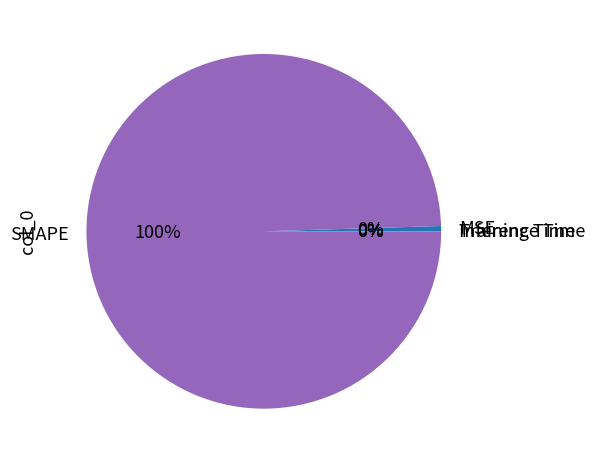

Does SMAPE account for over 50% of the chart?

Yes